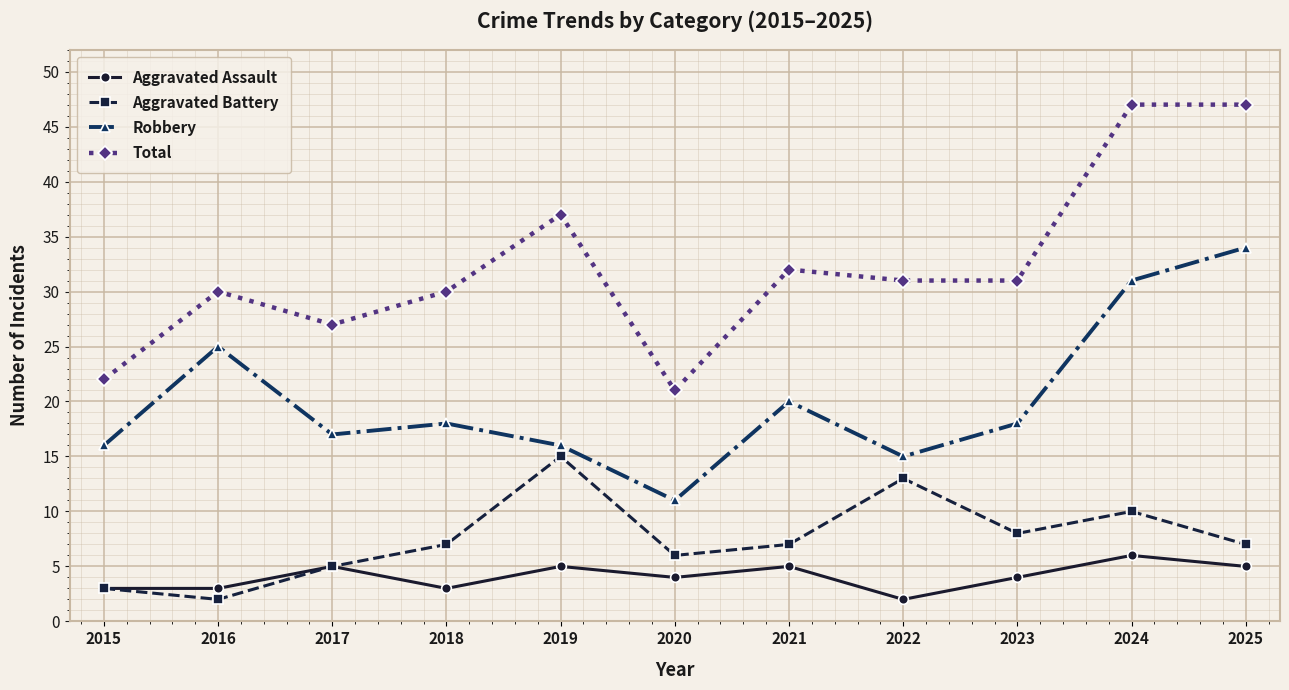

What is the sum of all Aggravated Assault values?

45